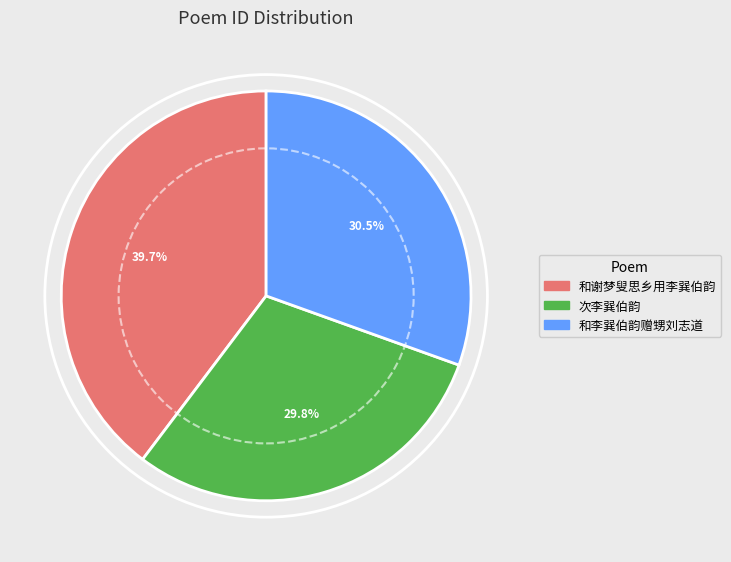

Does 和谢梦叟思乡用李巽伯韵 represent more than half of the total?

No